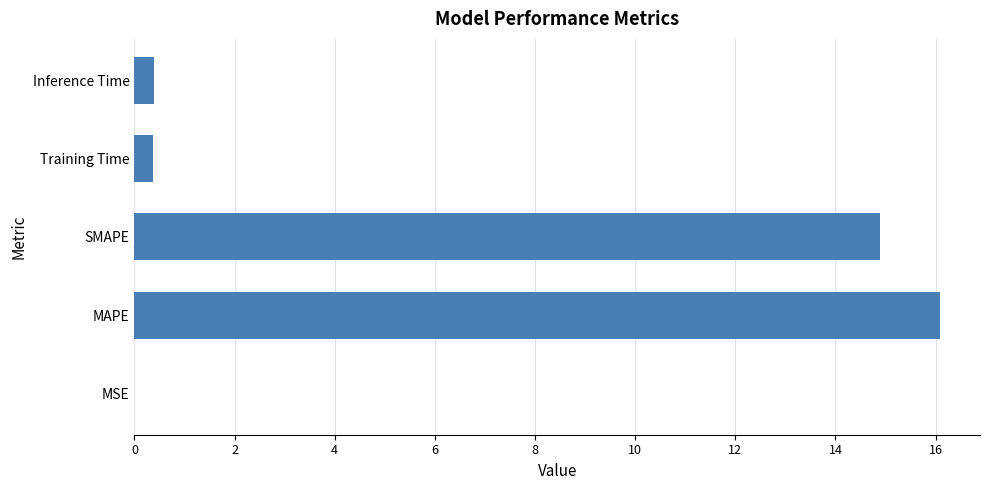

Are the bars horizontal?

Yes